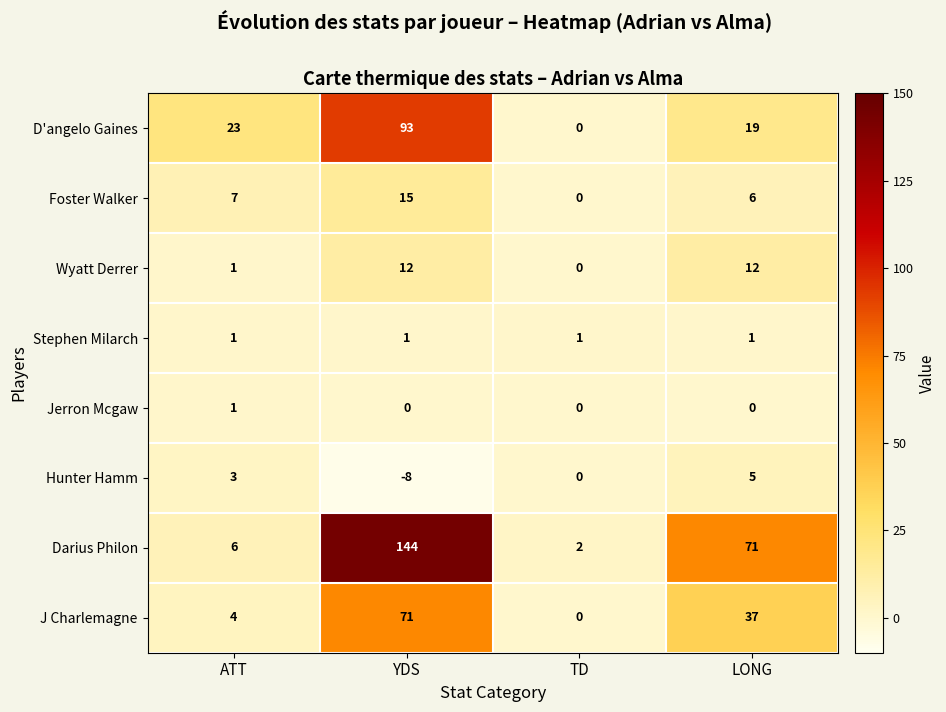

How many distinct data groups are displayed?

8